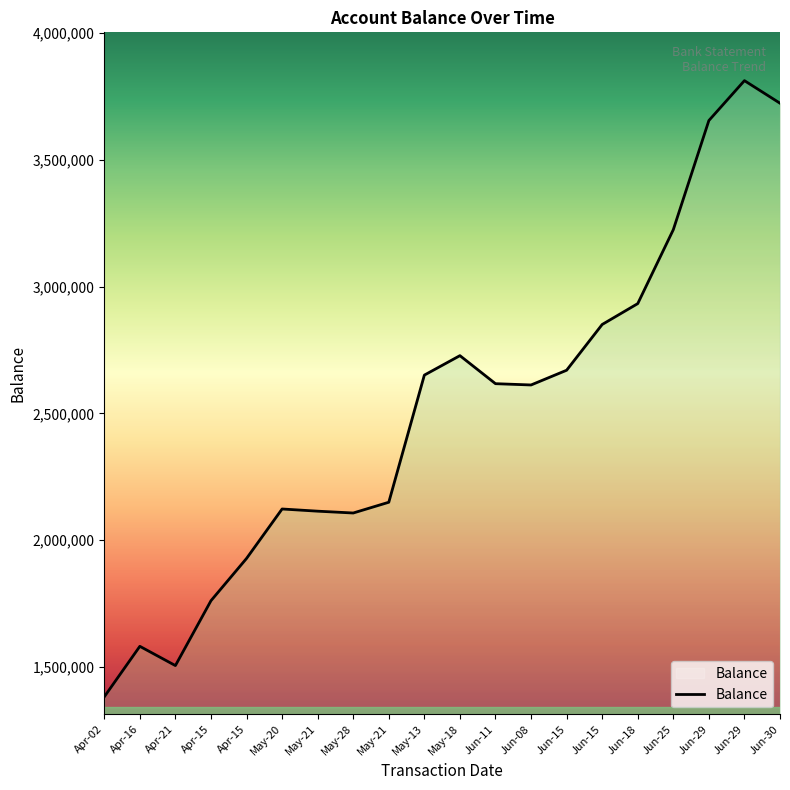

Does the chart display data point markers on the line(s)?

No